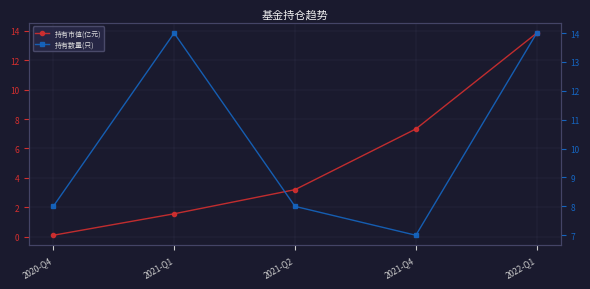

At which label does 持有市值(亿元) reach its minimum?

2020-Q4